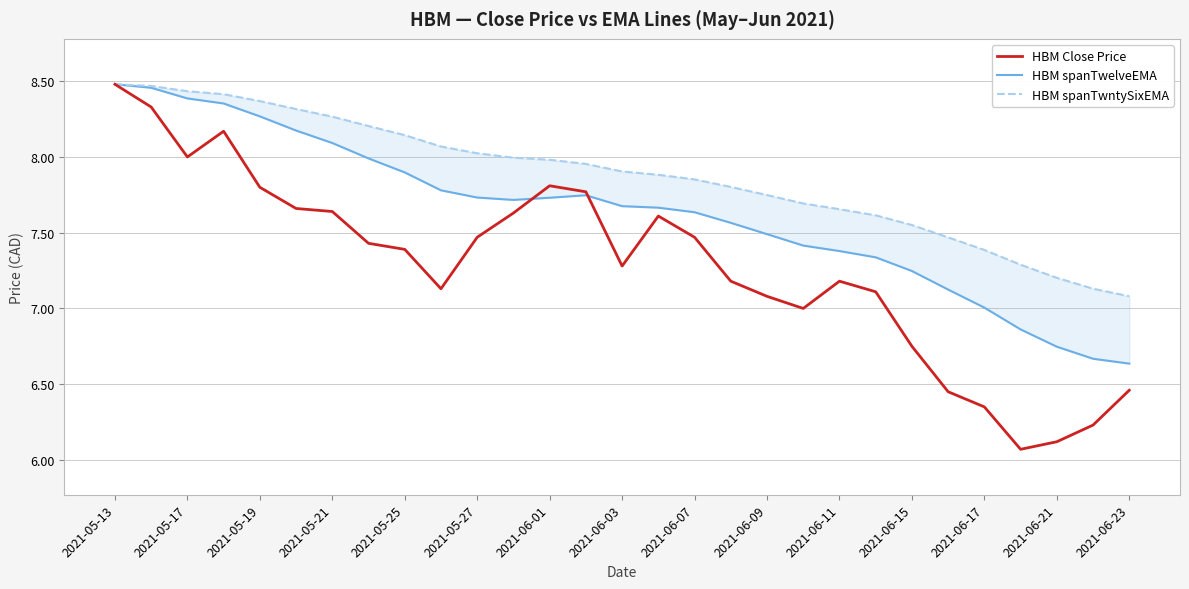

What is the minimum value for HBM Close Price?

6.1